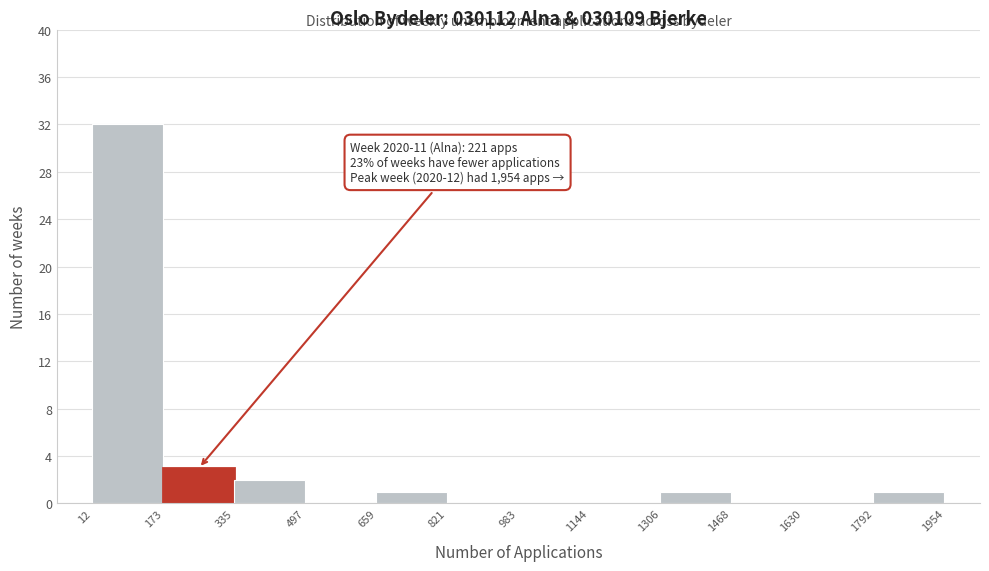

Which range on the x-axis has the tallest bar?

12 to 173